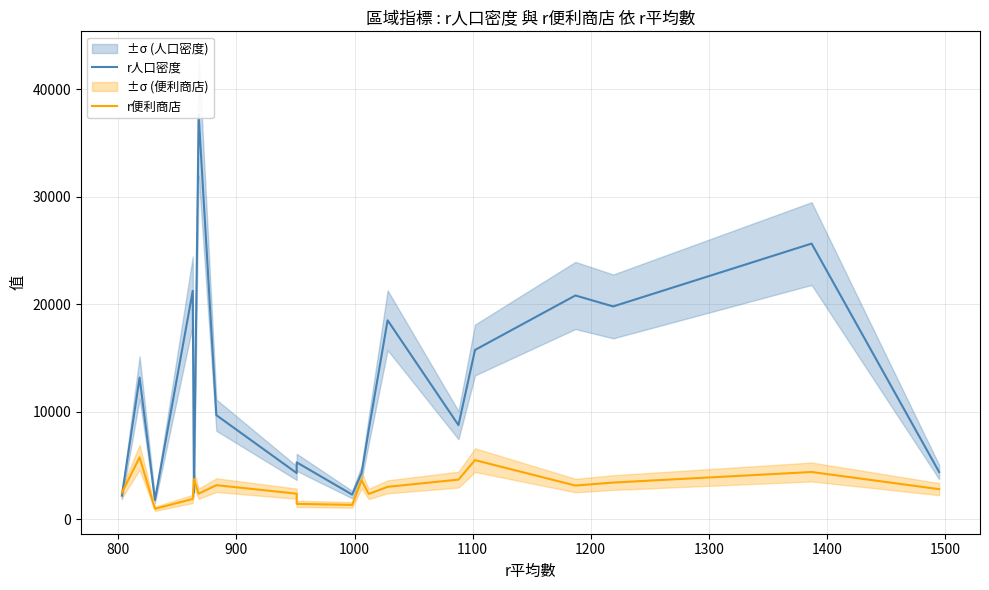

True or false: r人口密度 has a value of 30002 at 13.

False